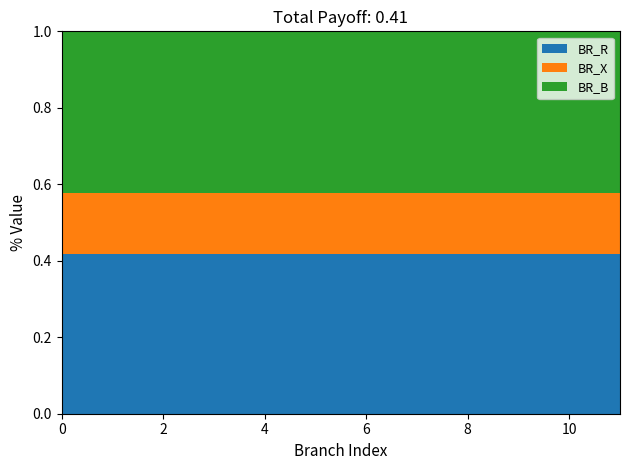

The value of BR_R at 6 is 0.7. True or false?

False